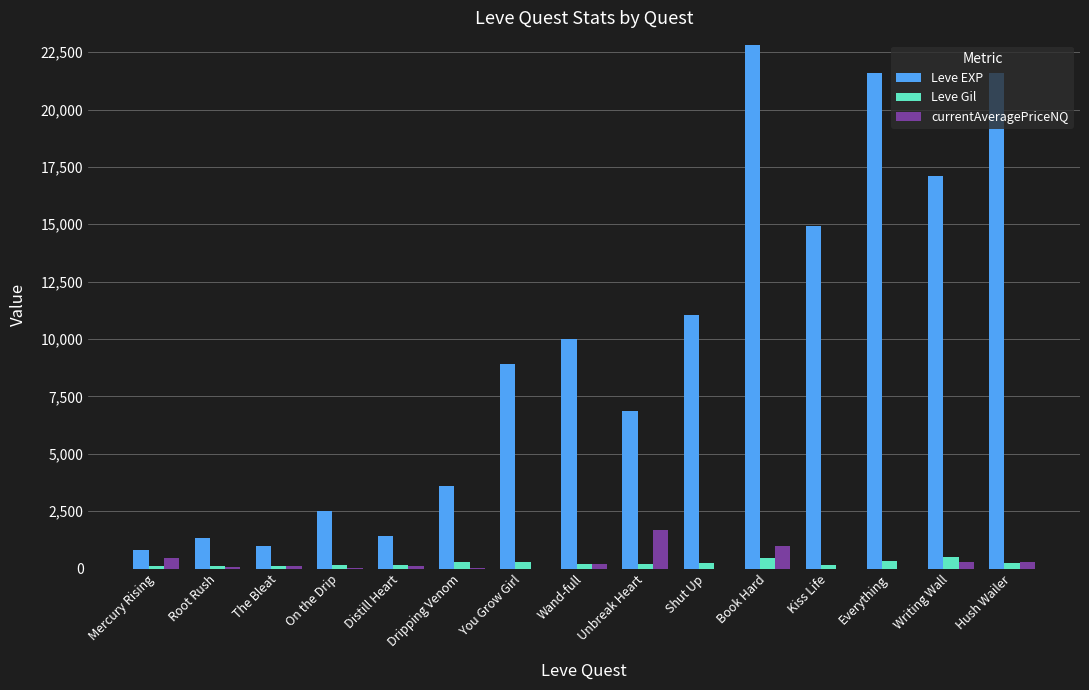

At which category is the sum across all series the highest?

Book Hard